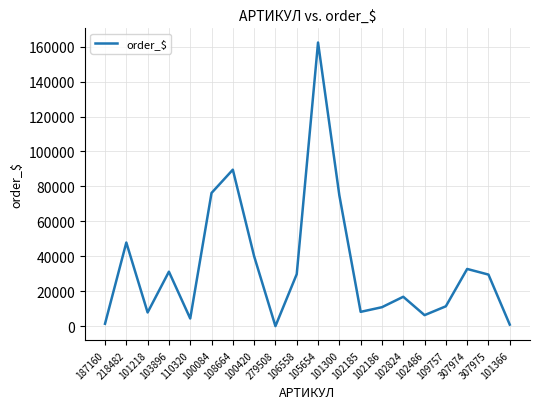

Between 108664 and 109757, which is larger?

108664